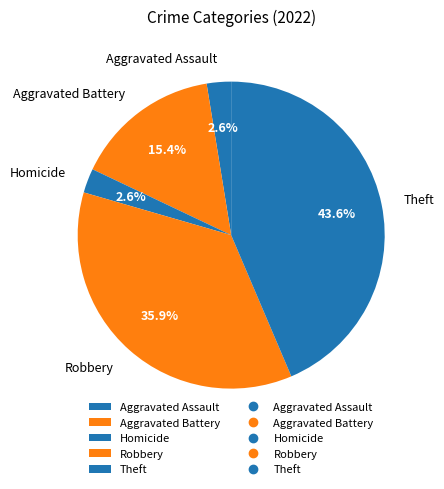

To the nearest percent, what percentage of the pie is Theft?

44%